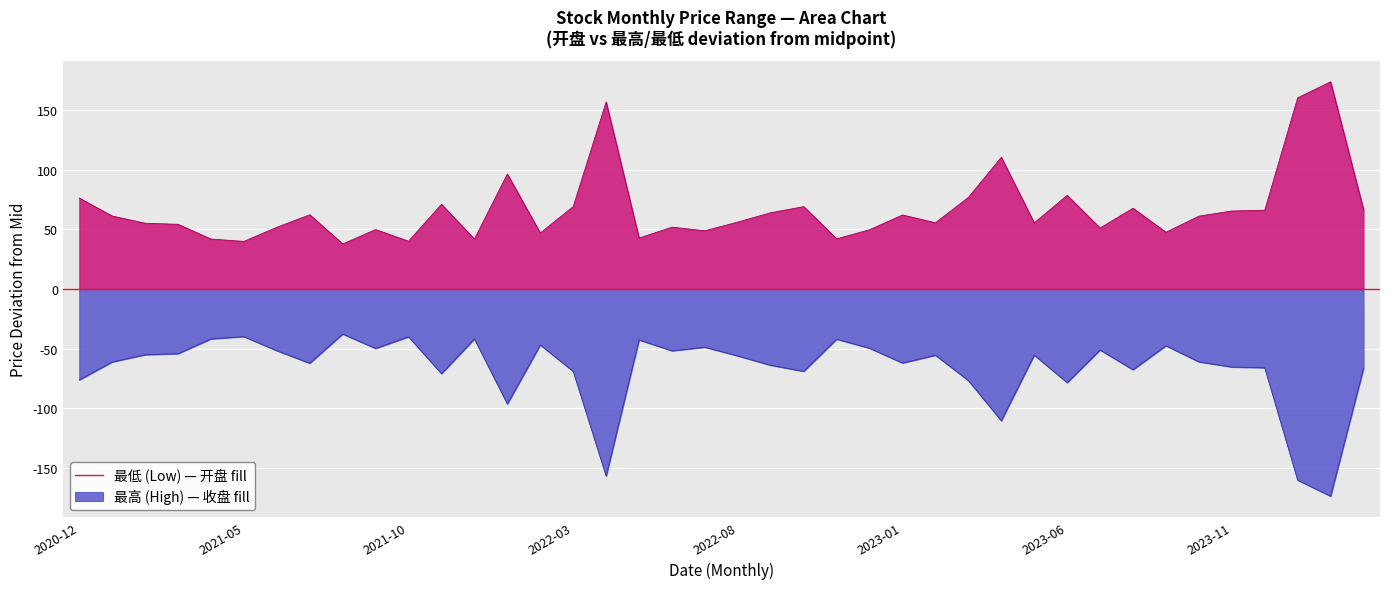

Which series has the largest range (max minus min)?

开盘